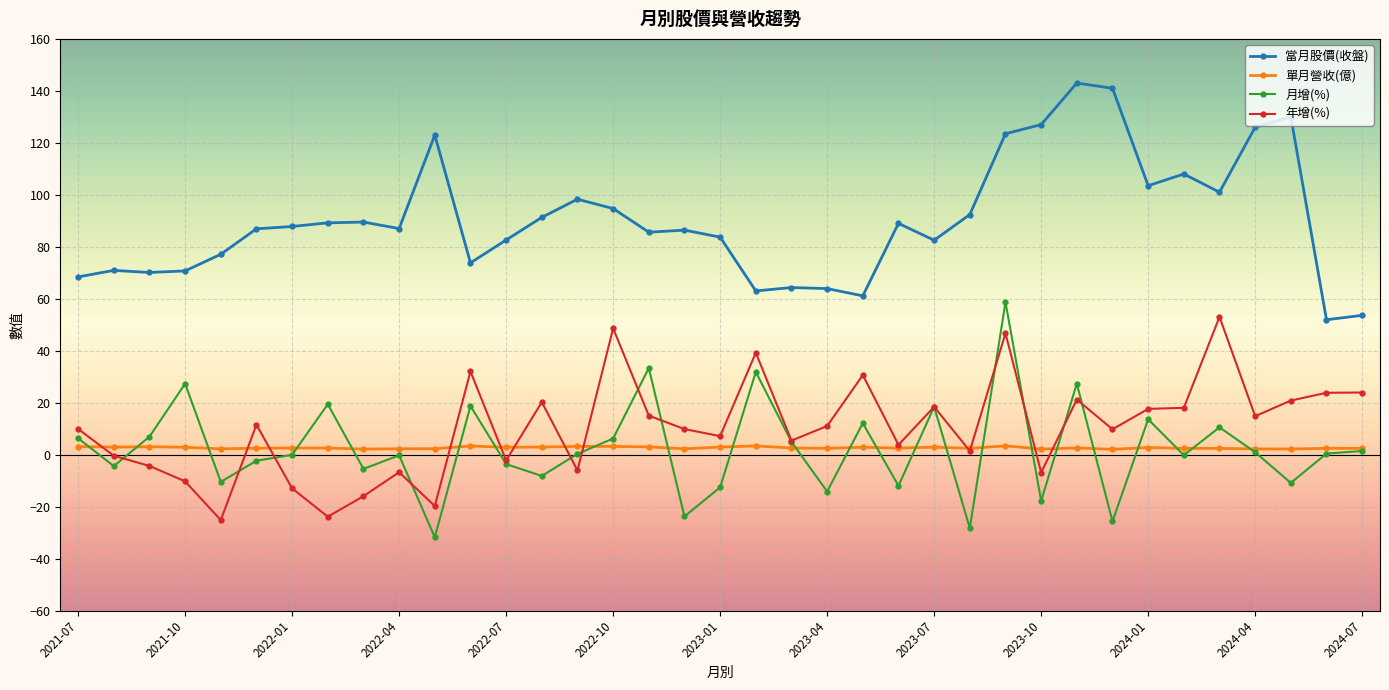

What is the smallest value displayed?

-31.8